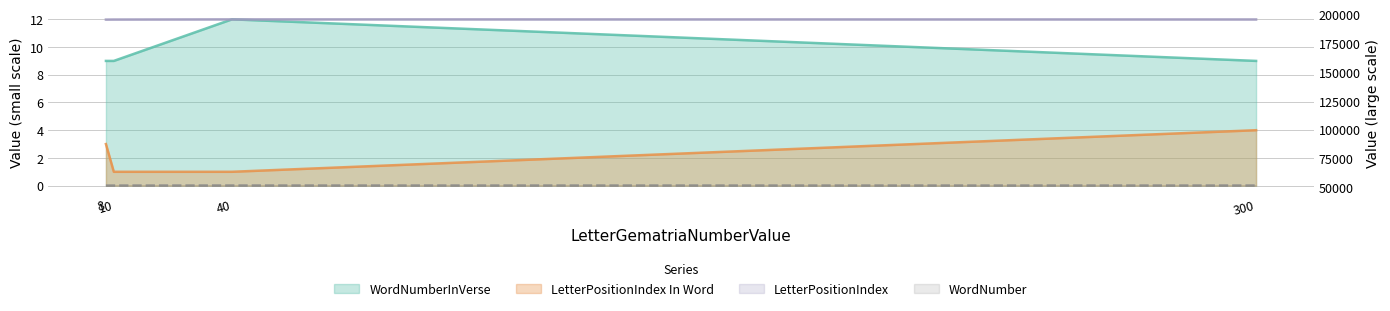

Which series has the largest range (max minus min)?

LetterPositionIndex